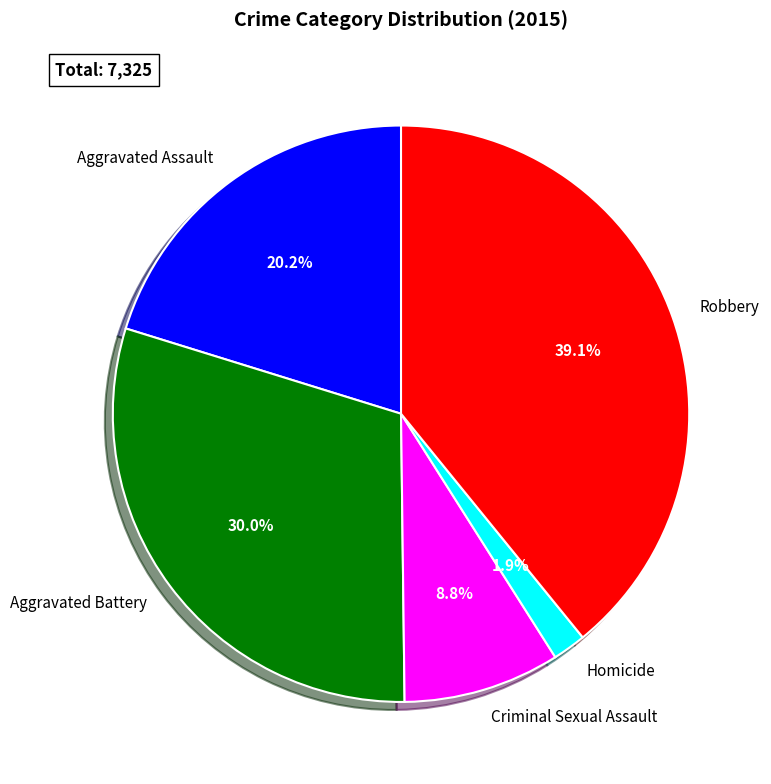

Does Robbery account for over 50% of the chart?

No